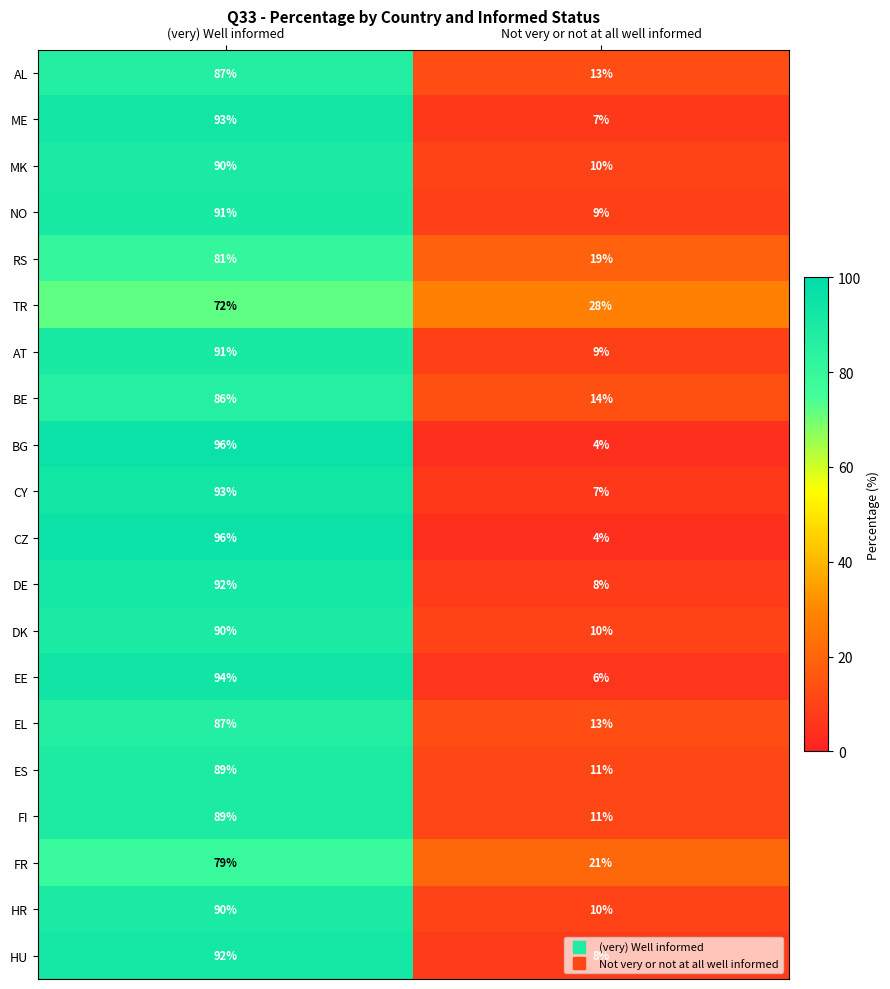

At which label does DK reach its peak?

(very) Well informed